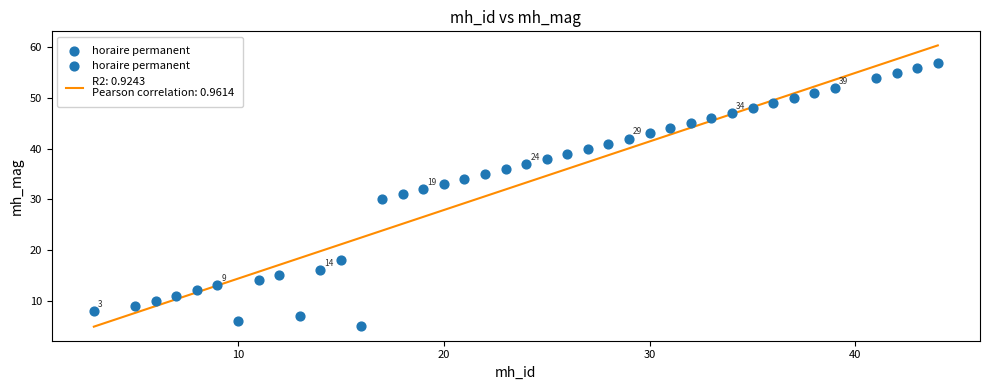

What is the range of X values (max minus min)?

41